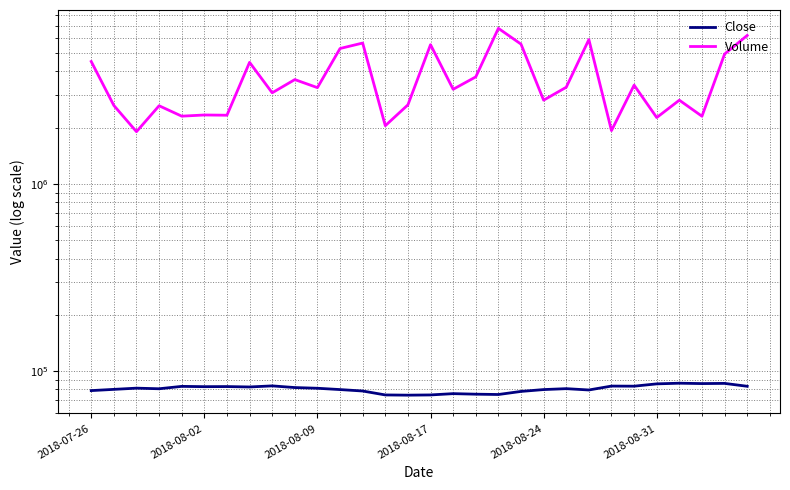

Reading left to right, what are all the values shown in this chart?

Close: 78800	80000	81200	80600	83000	82700	82800	82400	83500	81800	81100	79800	78400	74700	74500	74700	75900	75400	75100	78000	79800	80700	79400	83300	83200	85600	86300	85900	86100	83100
Volume: 4512742	2627619	1903734	2618619	2303812	2337573	2330703	4466308	3070598	3612709	3272130	5295710	5663191	2048829	2647963	5550888	3206407	3734794	6785694	5587662	2804784	3288142	5910100	1928574	3373964	2265008	2804543	2301941	4943923	6218102